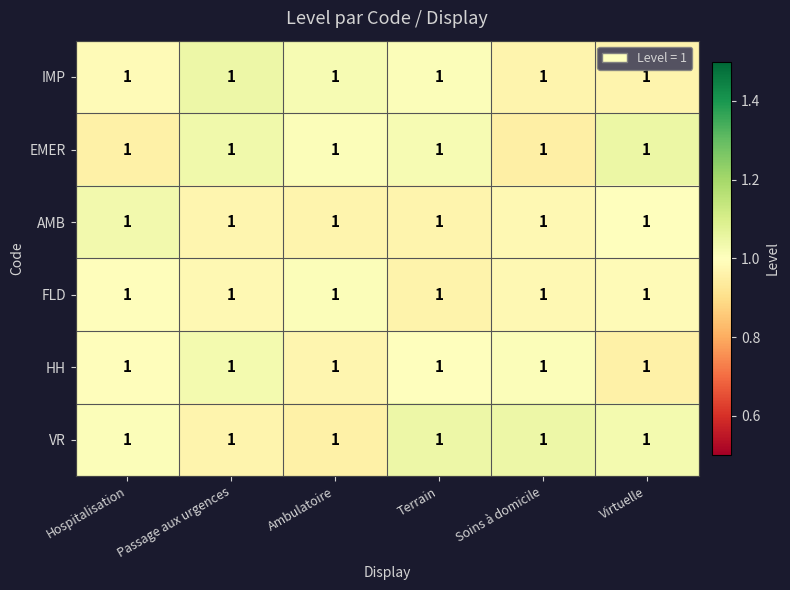

What is the difference between the highest and lowest values at Passage aux urgences?

0.1